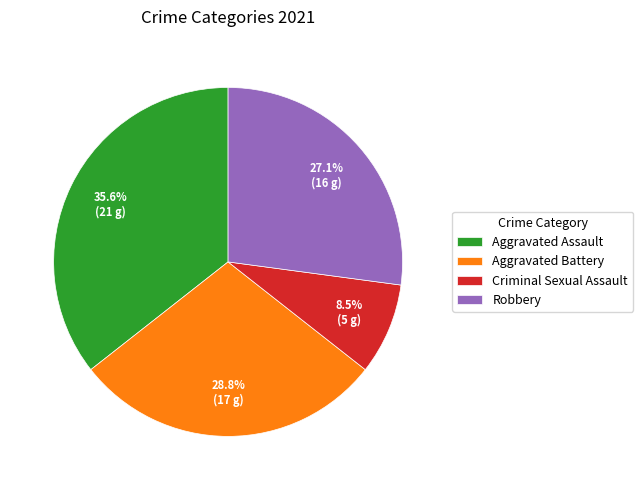

How many segments does this pie chart have?

4